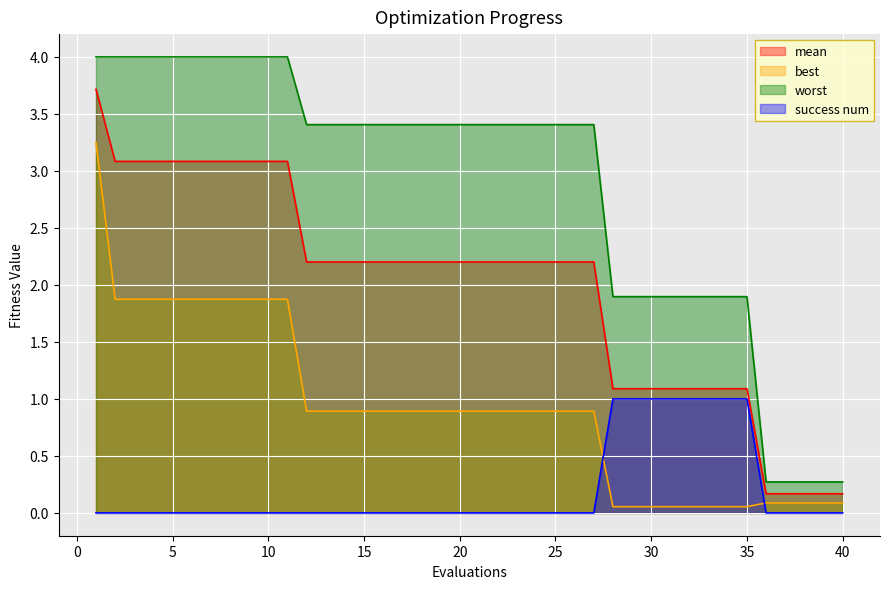

Count the number of data series in this chart.

4